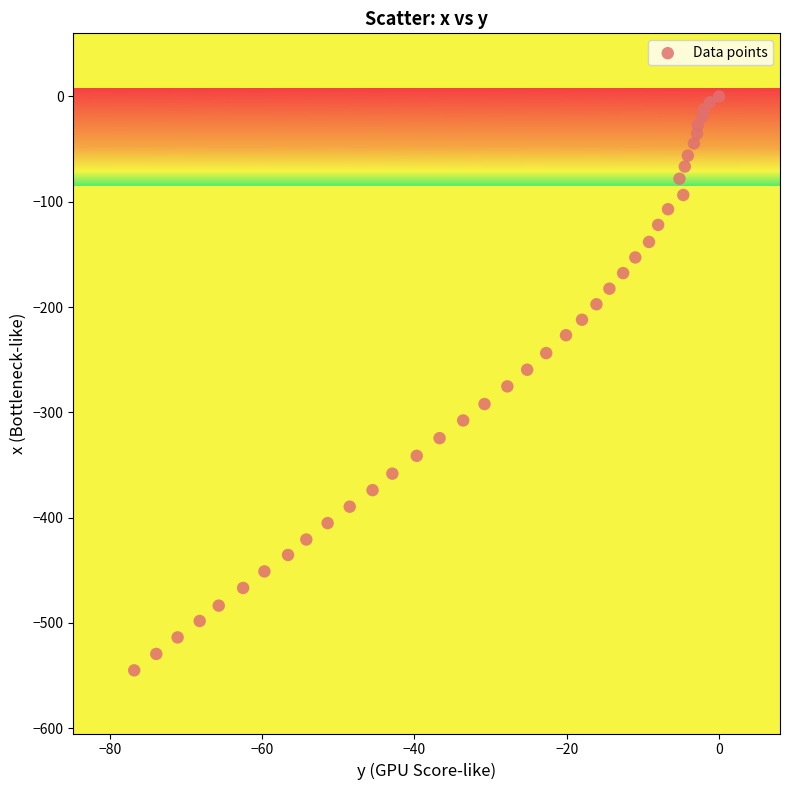

What is the range of Y values (max minus min)?

545.2